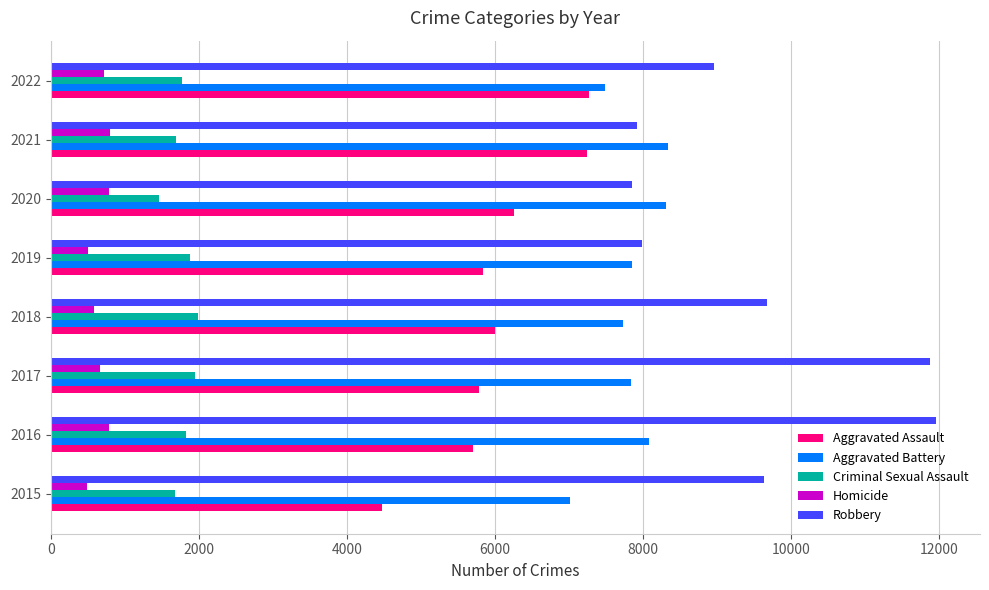

Which series has the widest spread of values?

Robbery